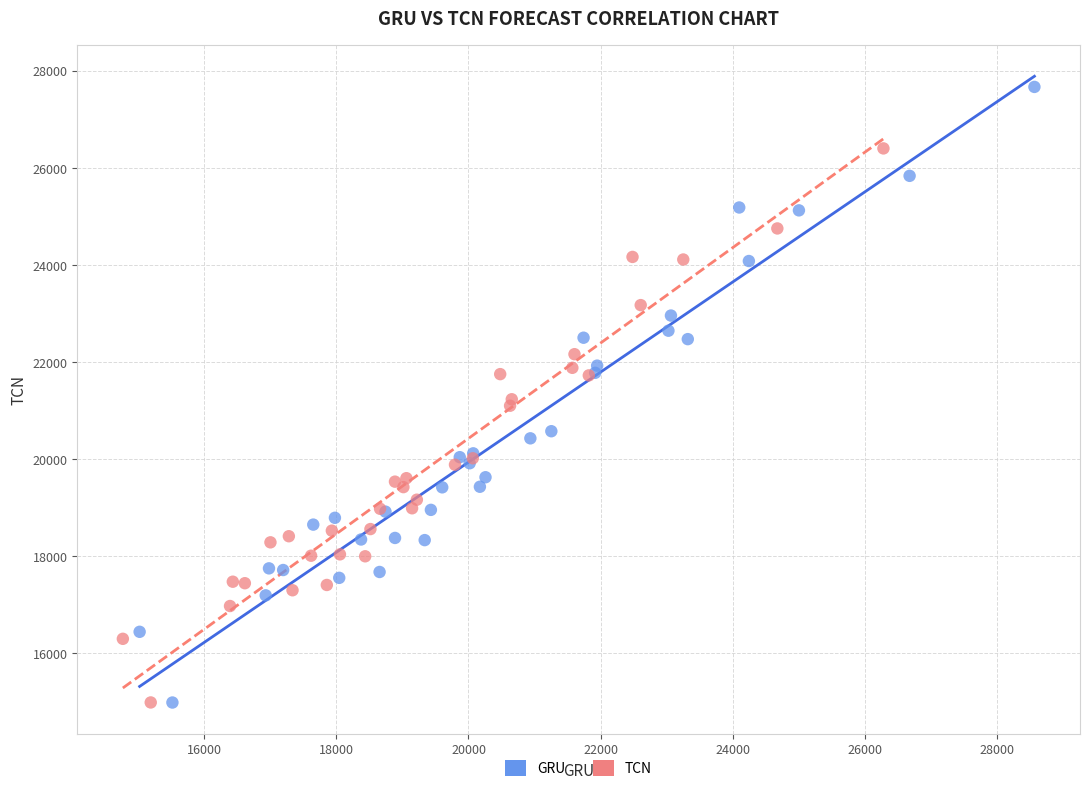

What are all the series names shown in the legend?

GRU, TCN